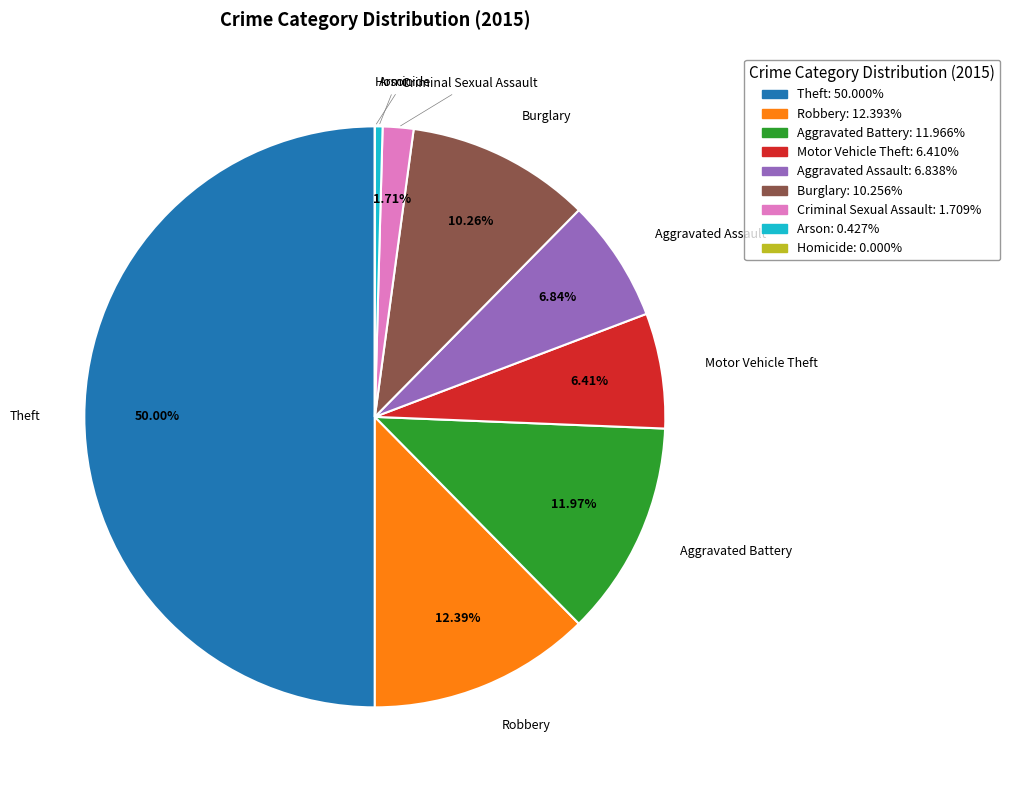

Combined, do Arson and Aggravated Battery account for over 50%?

No